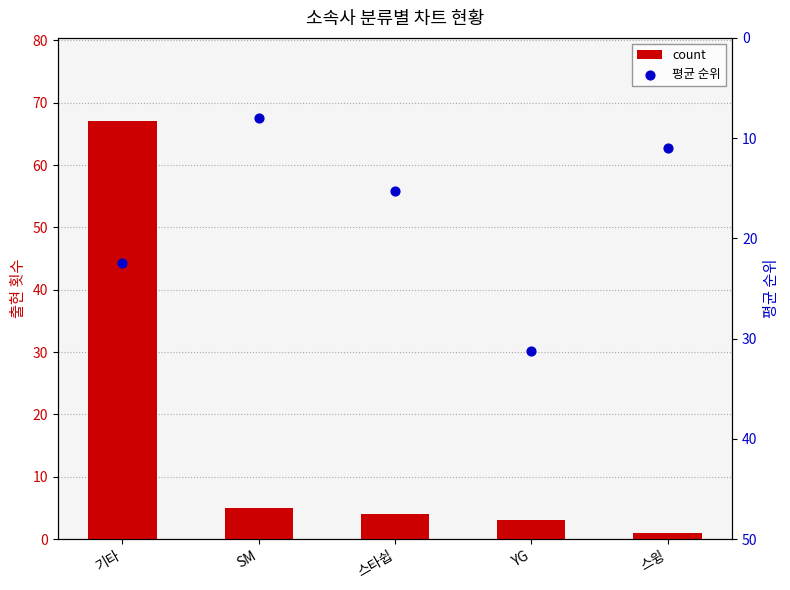

Which series has the widest spread of Y values?

count